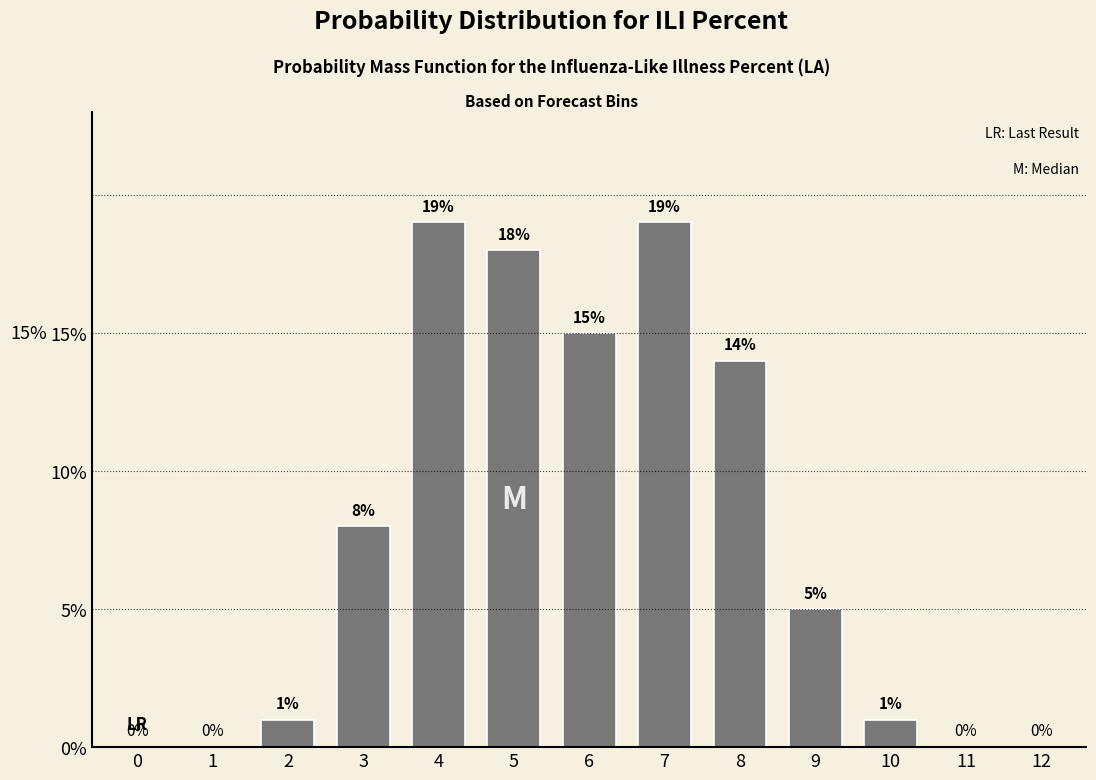

Reading right to left, transcribe all the data shown in this chart.

12=0	11=0	10=1	9=5	8=14	7=19	6=15	5=18	4=19	3=8	2=1	1=0	0=0